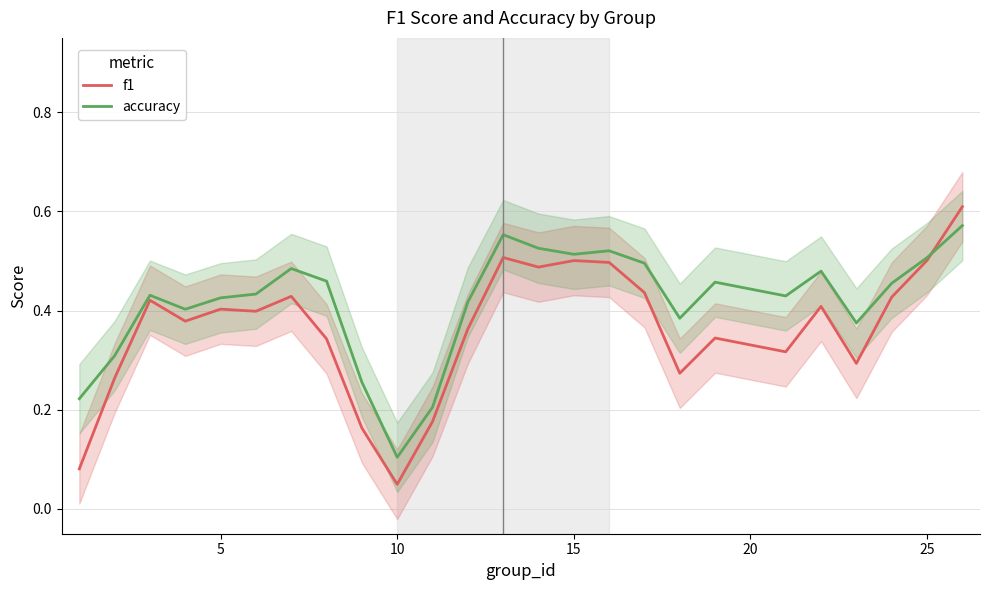

Which category has the lowest value in the f1 series?

10